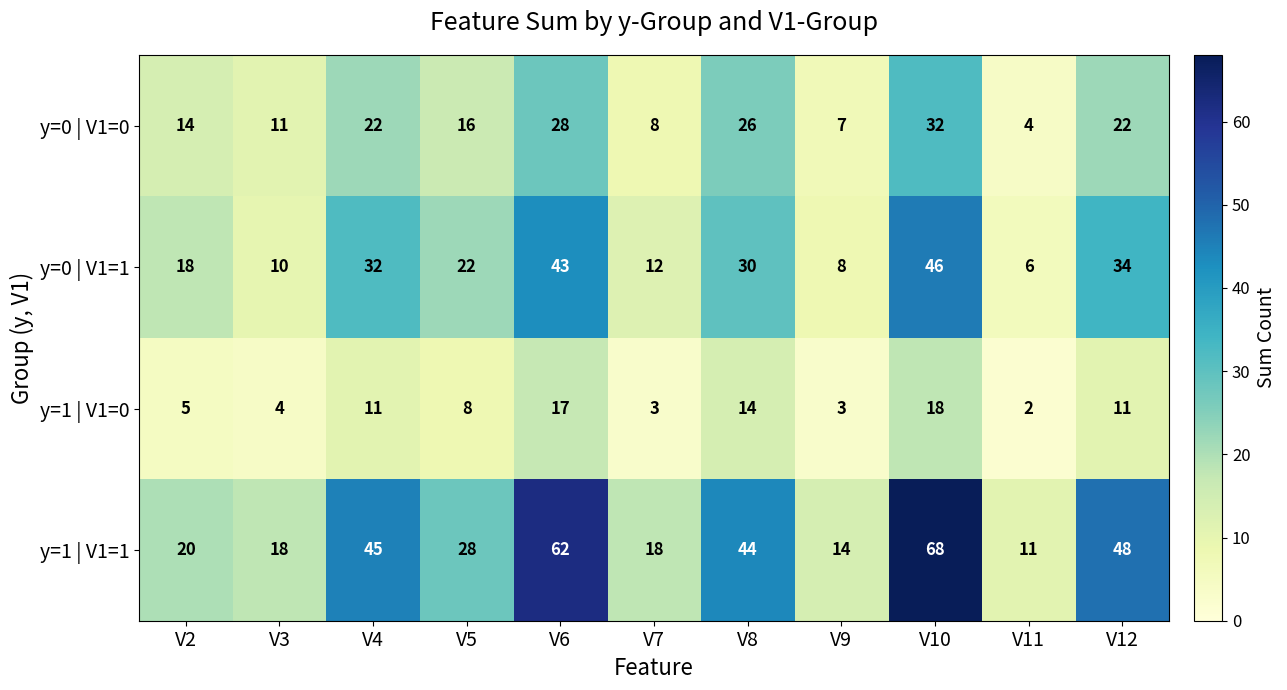

The y=1 | V1=0 series shows 2 at V12. True or false?

False